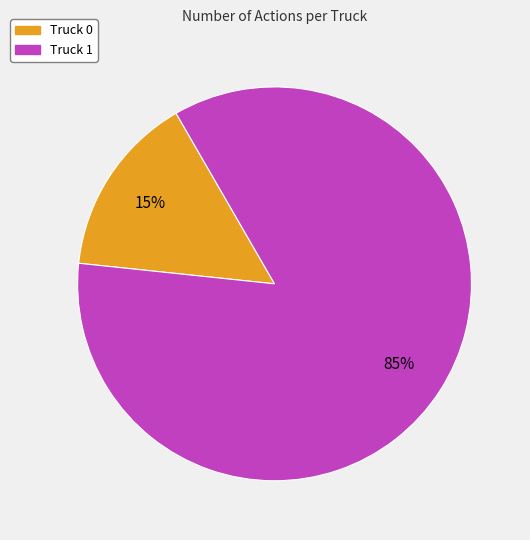

What is the ratio of the value at Truck 1 to the value at Truck 0?

5.7